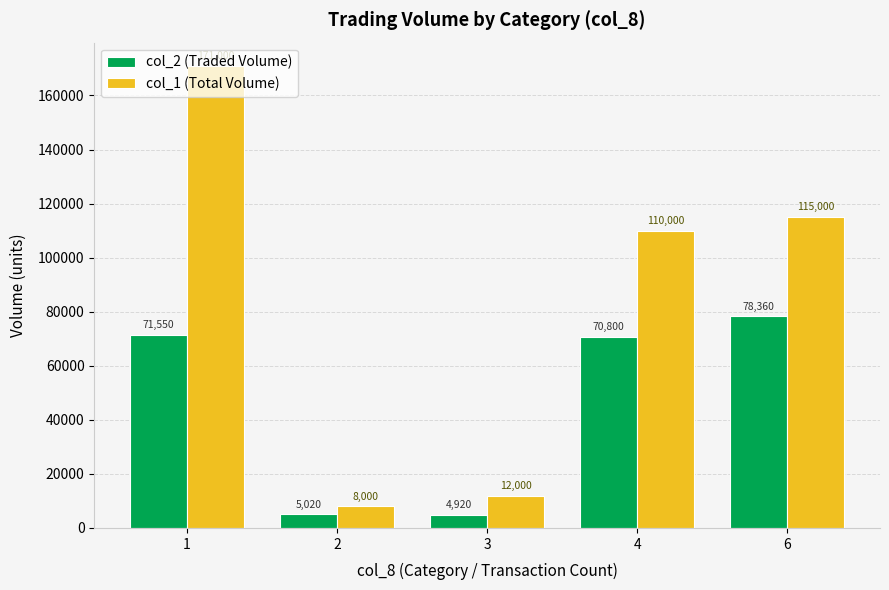

What is the lowest value of the col_1 (Total Volume) series?

8000